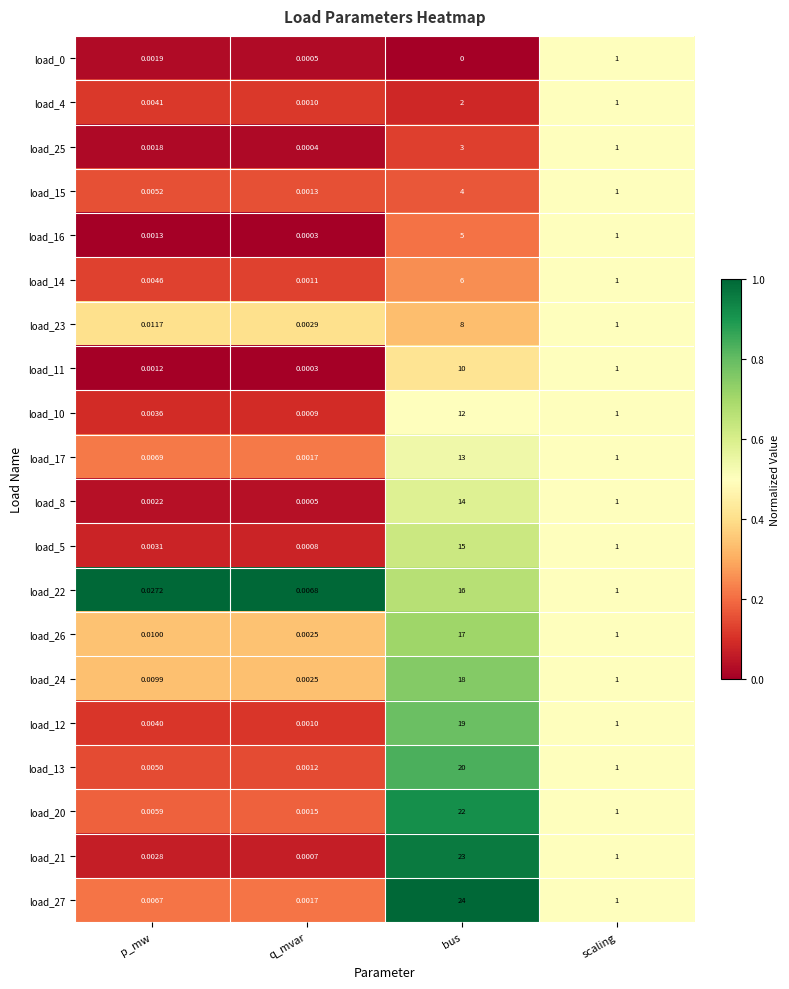

How many categories are shown in the chart?

4